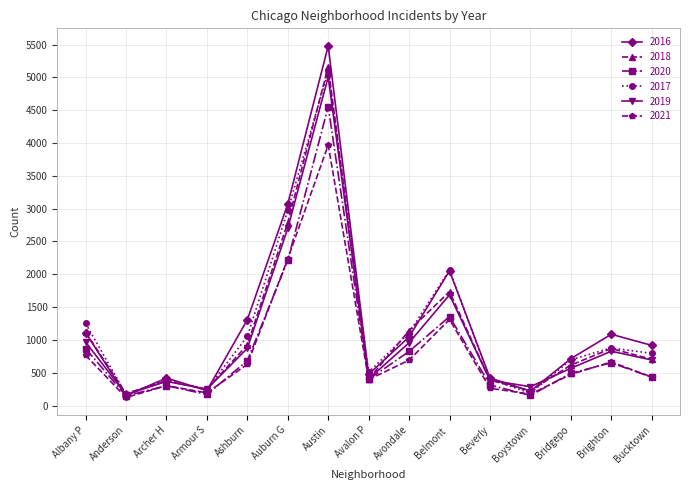

At which label does 2019 first exceed 694?

Albany P